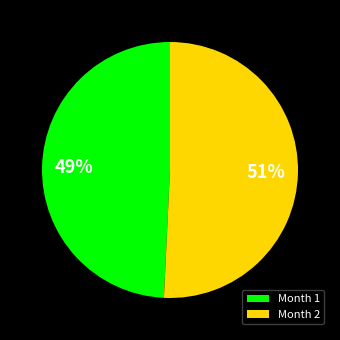

How many slices are in this pie chart?

2